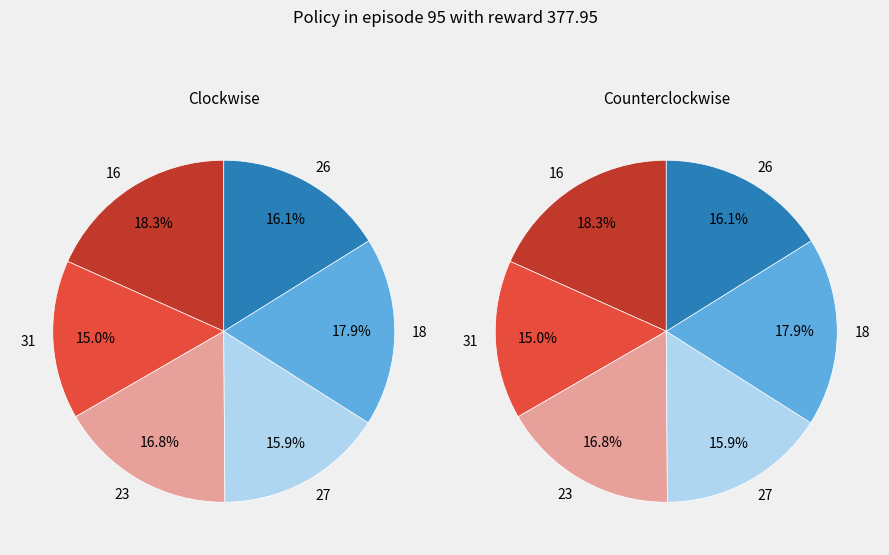

Which slice is the smallest?

31